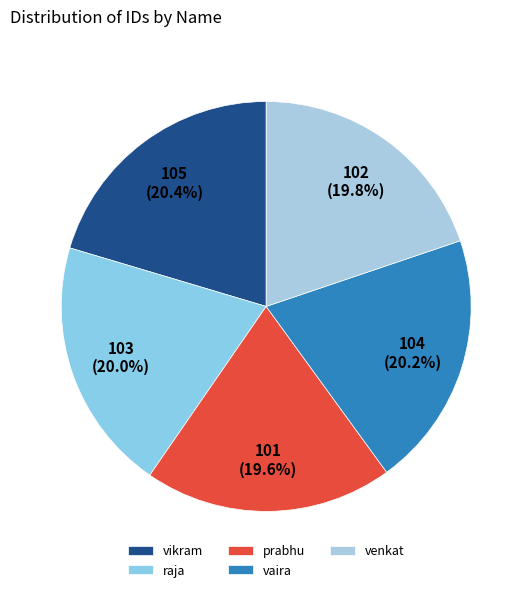

Is there a majority slice in this chart?

No